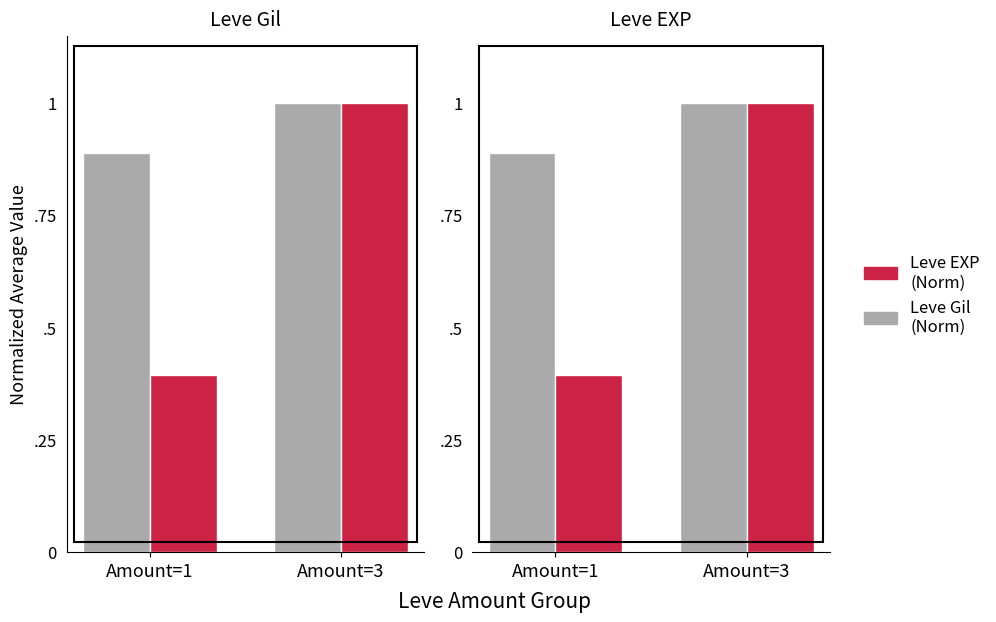

What are all the series names shown in the legend?

Leve Gil (Norm), Leve EXP (Norm)